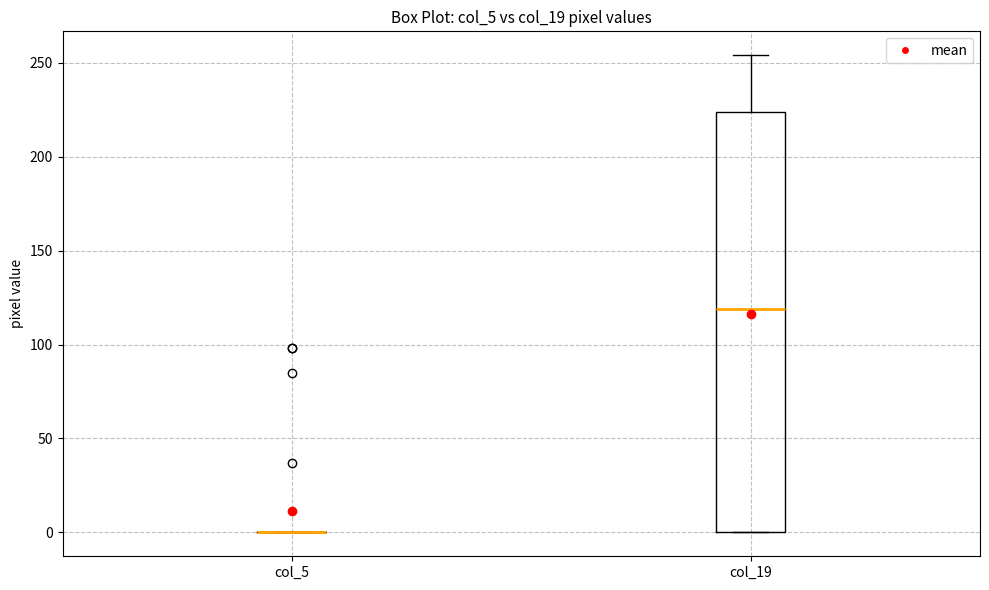

Comparing the boxes themselves (not the whiskers), which one is the tallest?

col_19